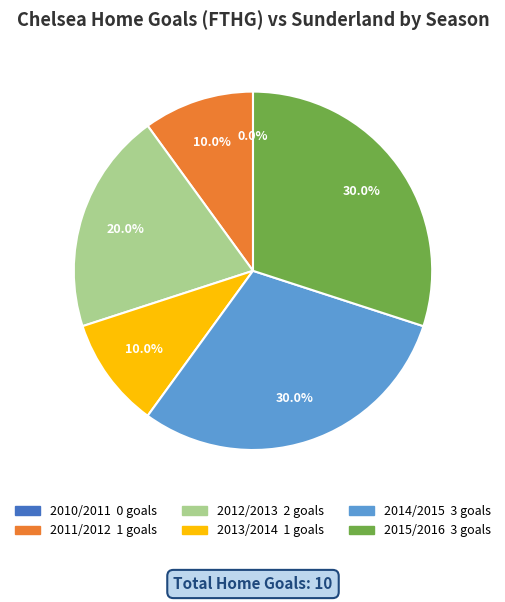

What is the smallest slice in the pie chart?

2010/2011